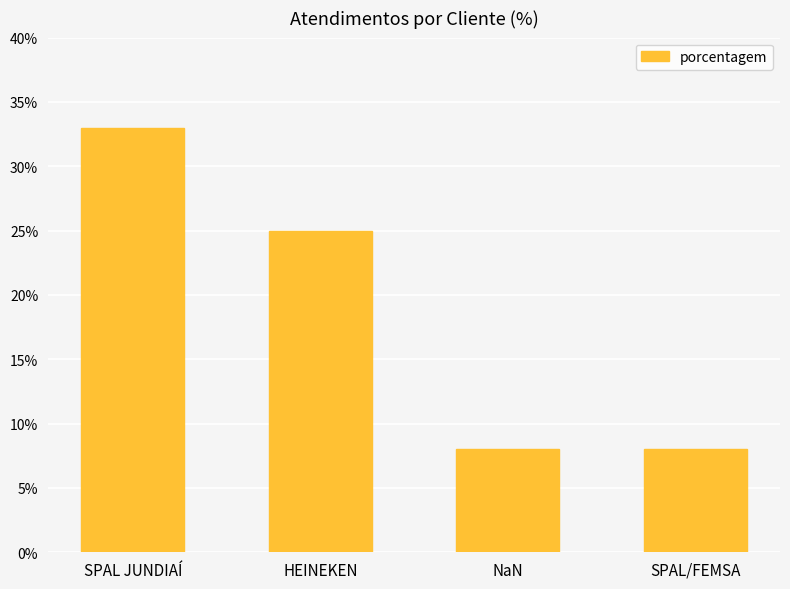

Between NaN and SPAL JUNDIAÍ, which is larger?

SPAL JUNDIAÍ